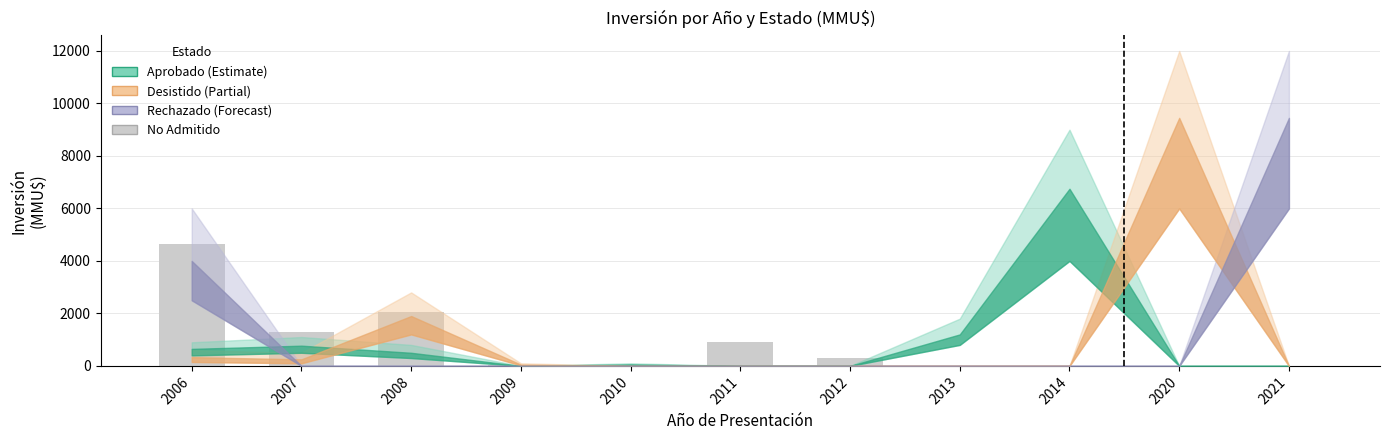

Which label corresponds to the largest value in the chart?

2006